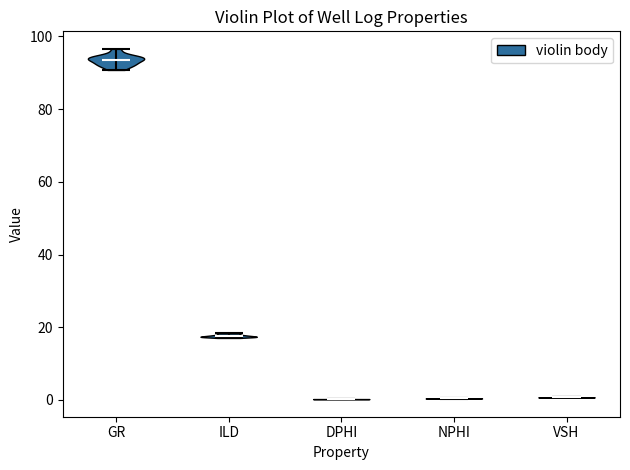

Reading left to right, read every violin against the y-axis: where its median line is, and the lowest and highest points it reaches. The values are not printed on the chart, so give them approximately, as read against the axis.

GR: median line 94, lowest point 90, highest point 96
ILD: median line 18, lowest point 18, highest point 18
DPHI: median line 0, lowest point 0, highest point 0
NPHI: median line 0, lowest point 0, highest point 0
VSH: median line 0, lowest point 0, highest point 0